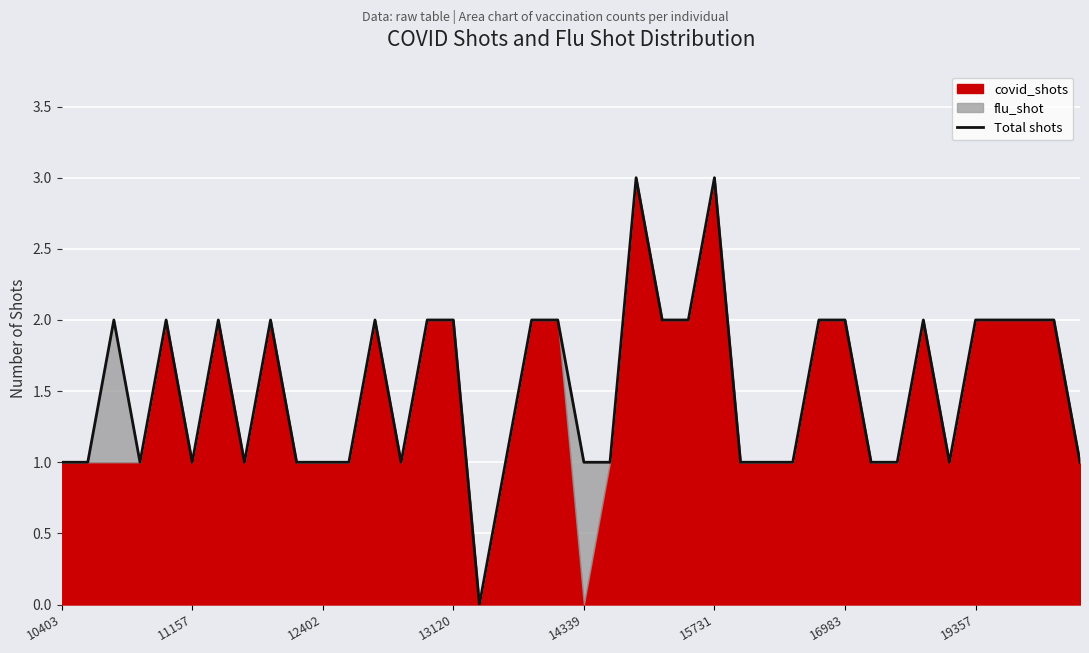

How many interior local peaks (higher than both neighbors) does the data have?

8